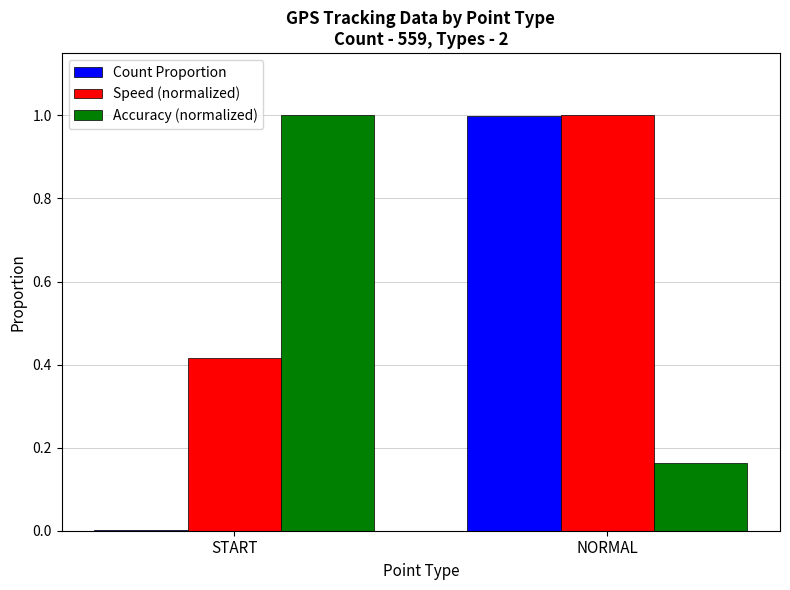

The Accuracy (normalized) series shows 0.1 at NORMAL. True or false?

False